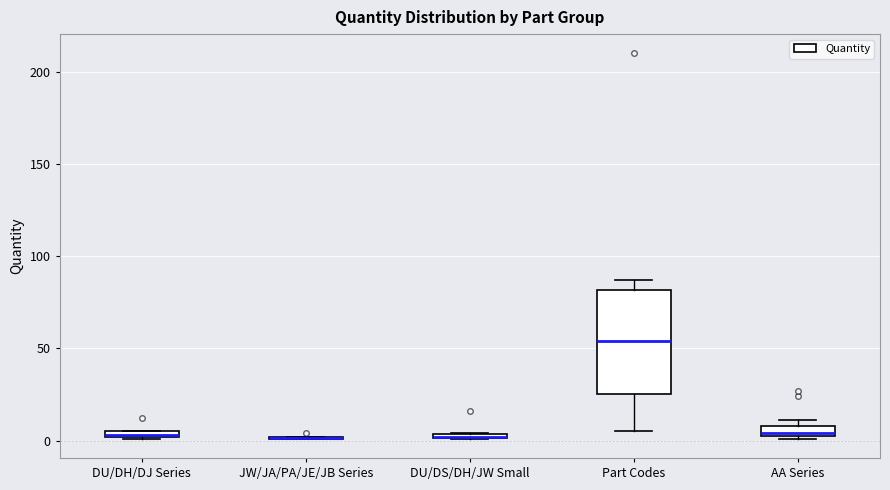

Comparing the boxes themselves (not the whiskers), which one is the tallest?

Part Codes